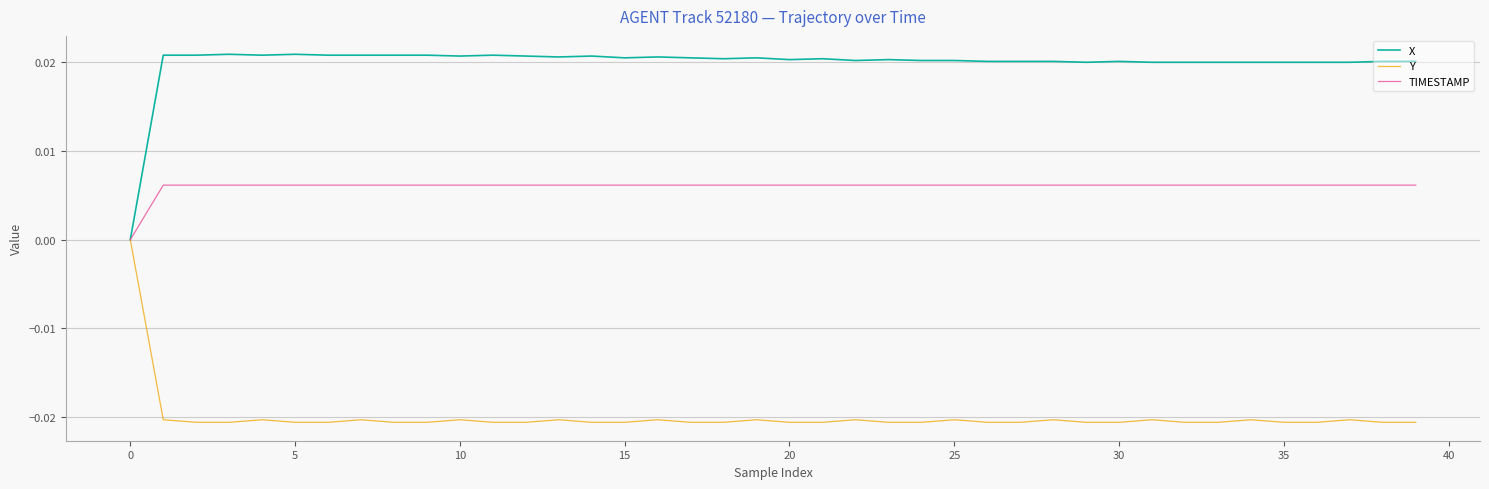

Does the chart display data point markers on the line(s)?

No